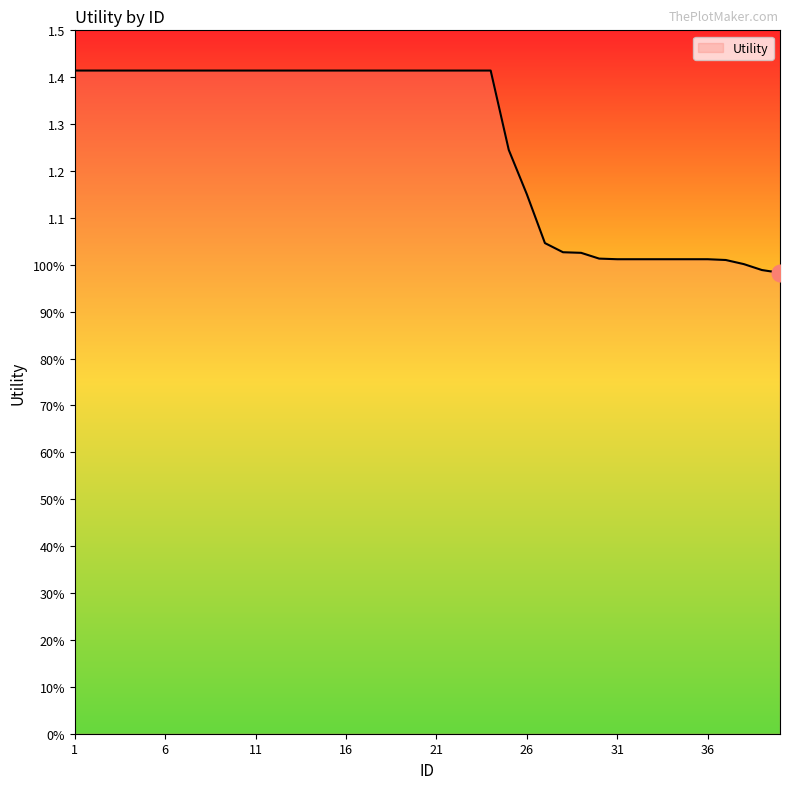

Does the chart display data point markers on the line(s)?

No